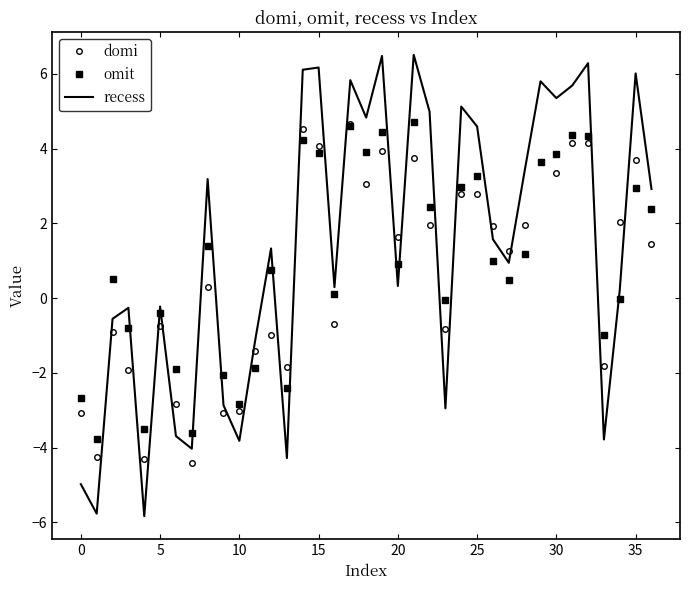

What is the average value of the recess series?

1.3